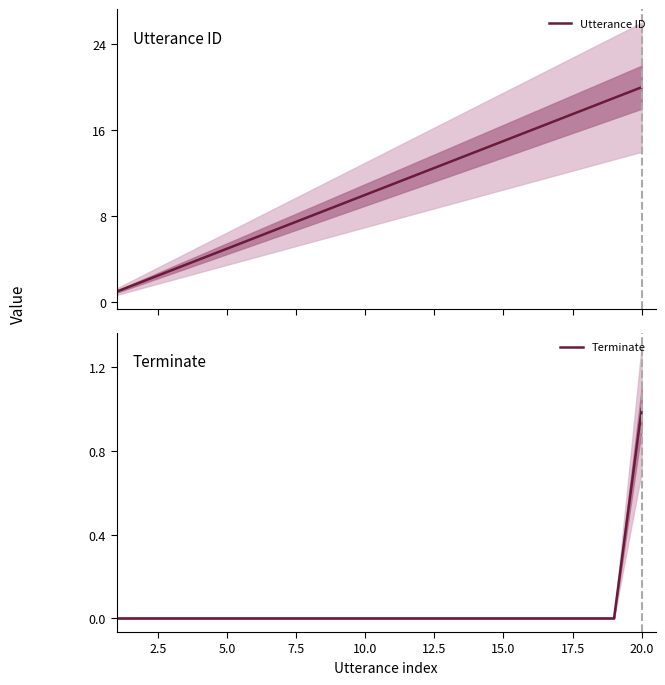

True or false: Terminate has a value of 2 at 20.0.

False